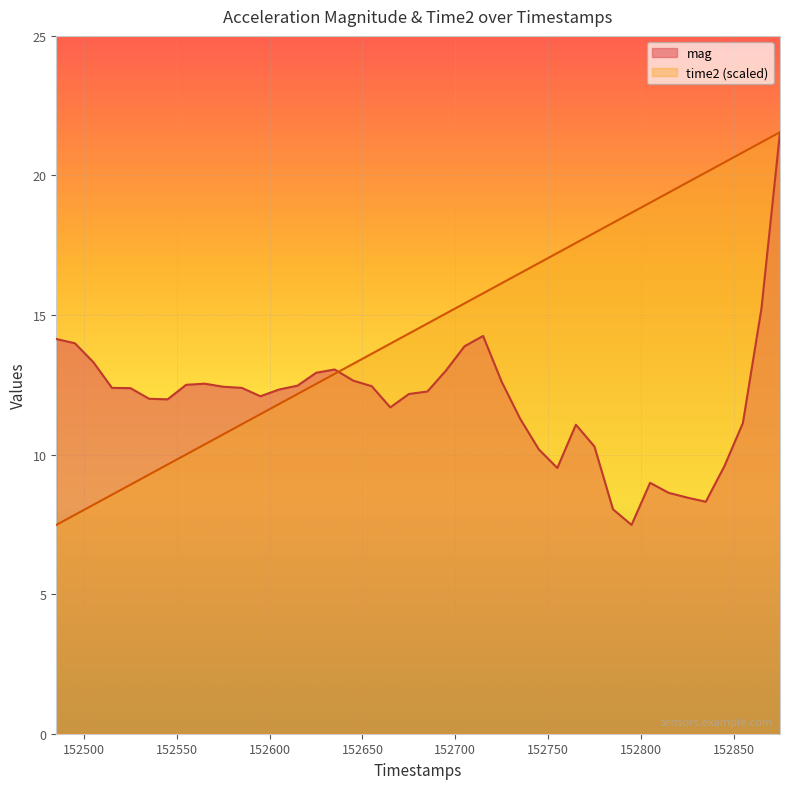

How many intersections are there between time2 and mag?

1